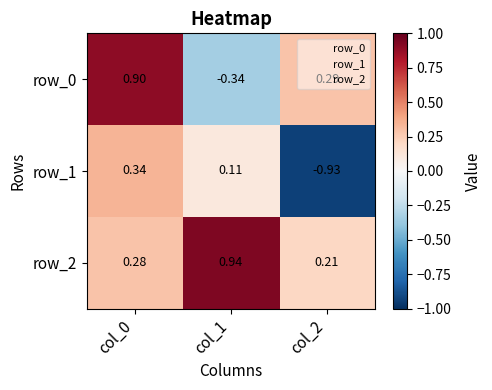

How many data points in row_1 are less than 0?

1